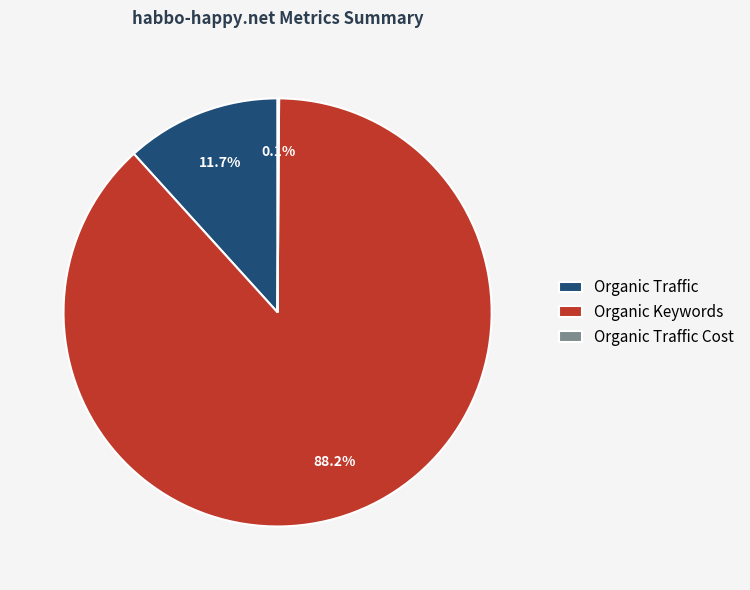

Is there any slice that represents more than half of the pie?

Yes